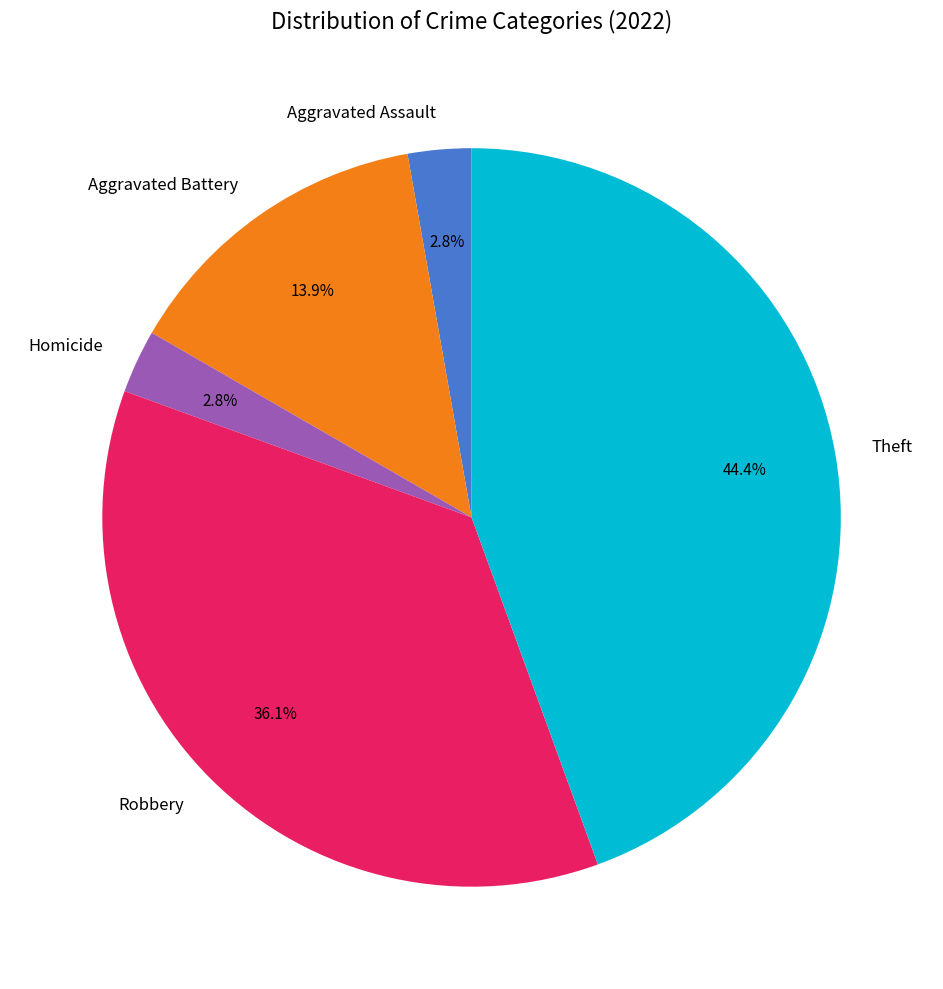

What is the ratio of the value at Homicide to the value at Aggravated Assault?

1.0